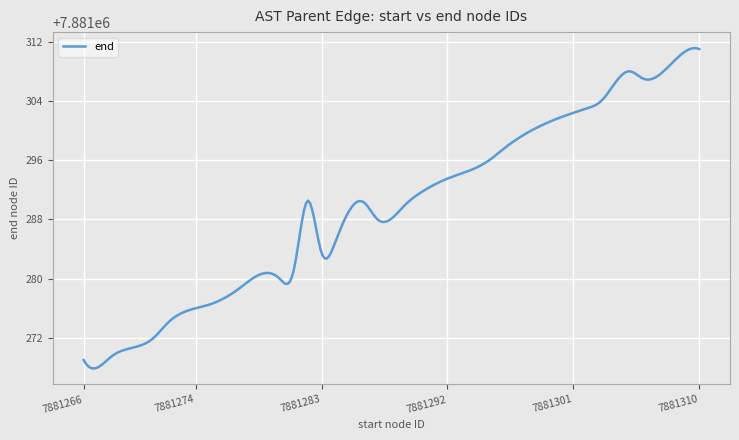

How many lines are shown in the chart?

1